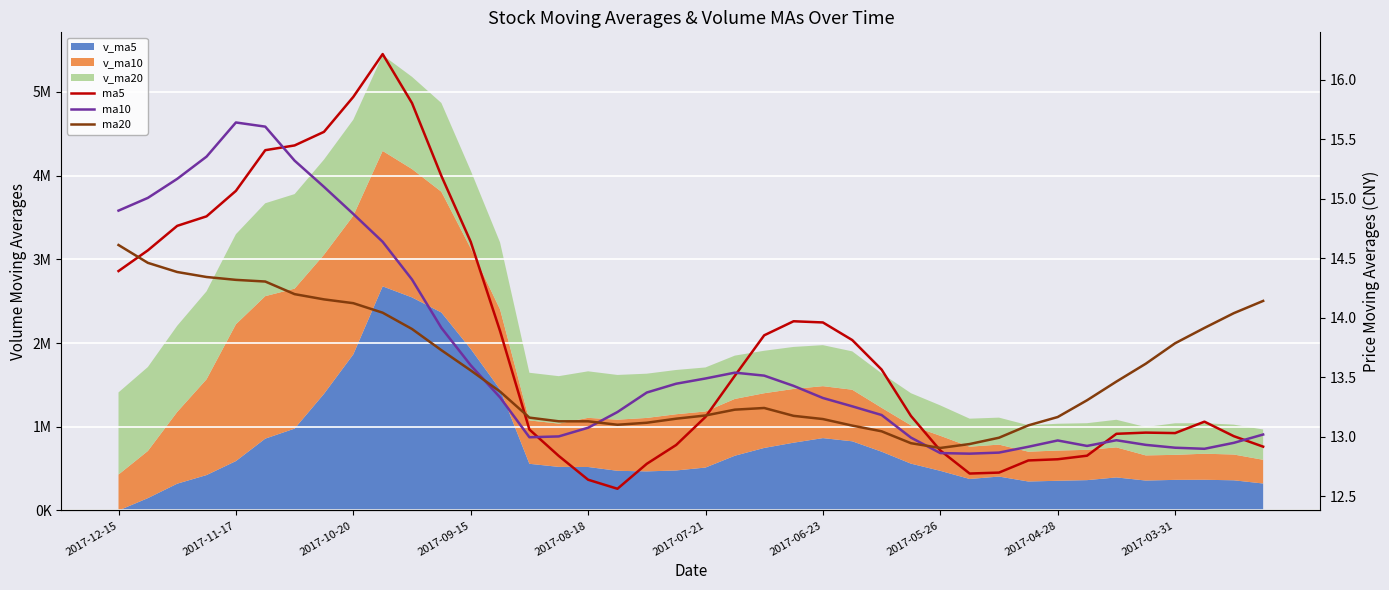

At how many categories does at least one series exceed 14?

15